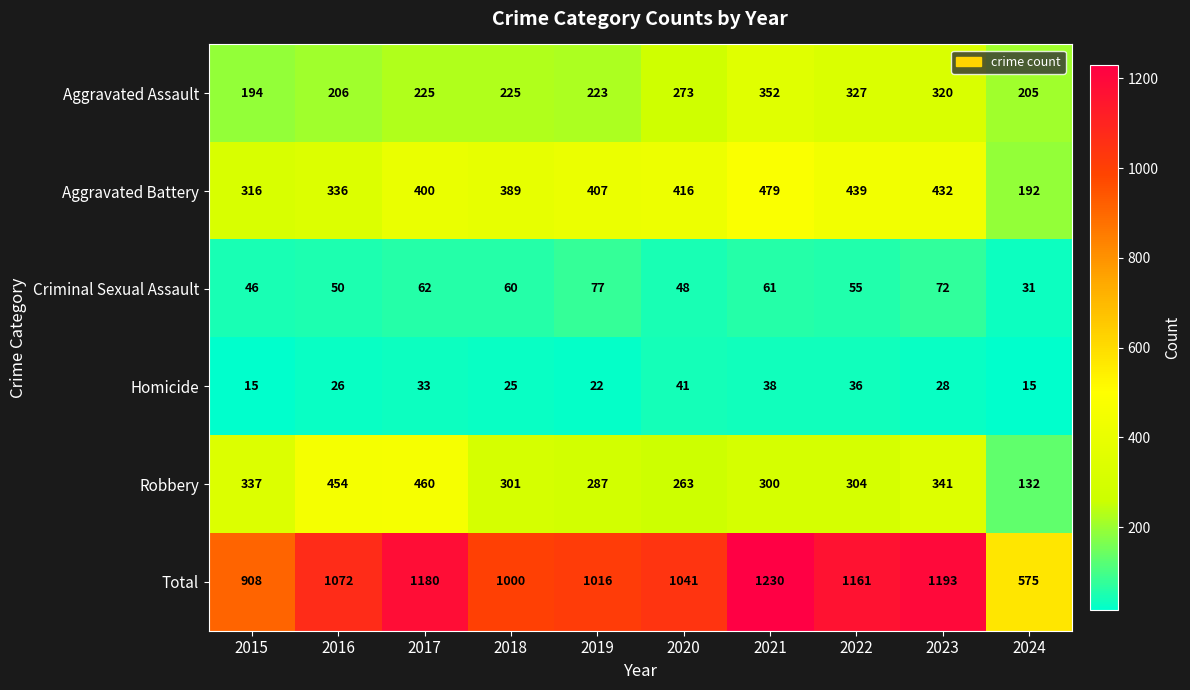

Is it true that Criminal Sexual Assault equals 60 at 2018?

True